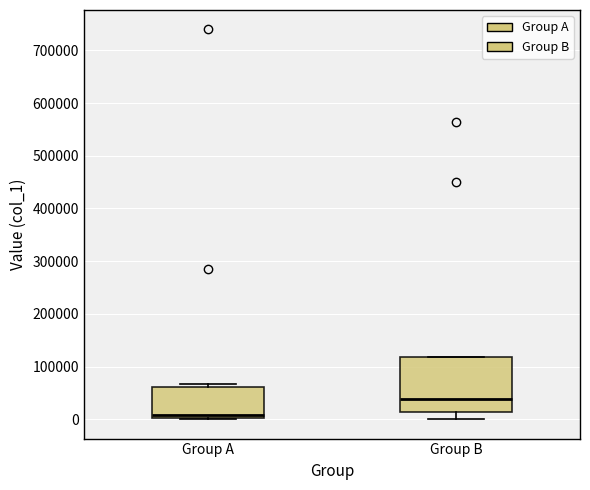

Where does the median line of the box for Group A sit on the y-axis? The values are not printed on the chart, so give them approximately, as read against the axis.

10000